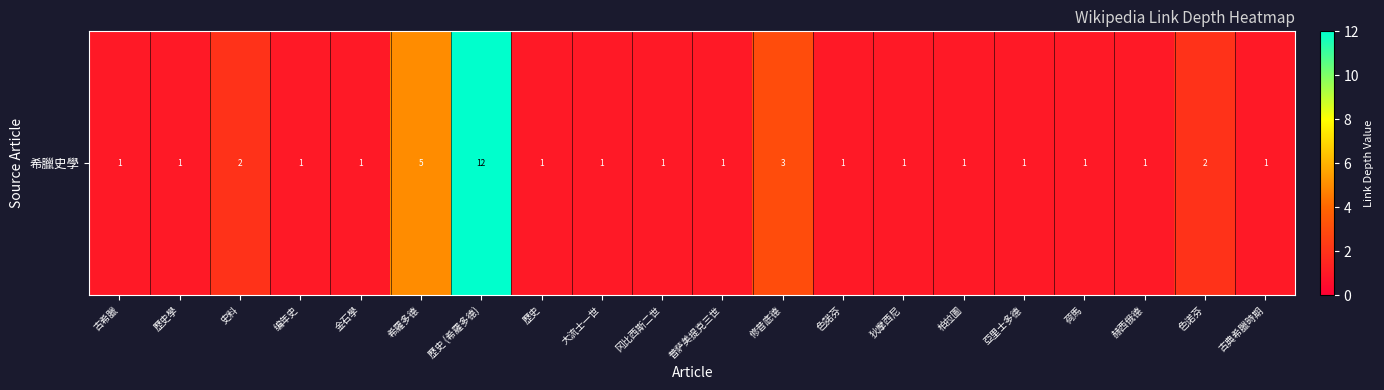

Reading right to left, list all the values displayed in this chart.

古典希臘時期=1	色诺芬=2	赫西俄德=1	荷馬=1	亞里士多德=1	柏拉圖=1	狄摩西尼=1	色諾芬=1	修昔底德=3	普萨美提克三世=1	冈比西斯二世=1	大流士一世=1	歷史=1	歷史 (希羅多德)=12	希羅多德=5	金石學=1	编年史=1	史料=2	歷史學=1	古希臘=1